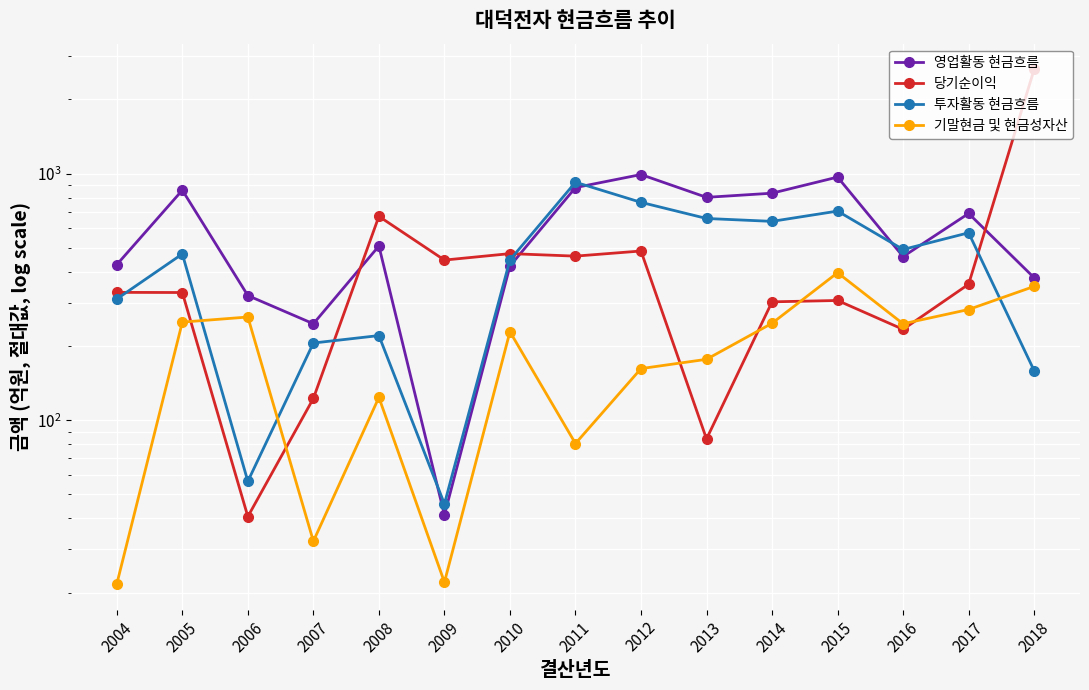

Read the 기말현금 및 현금성자산 value at 2009.

22.0